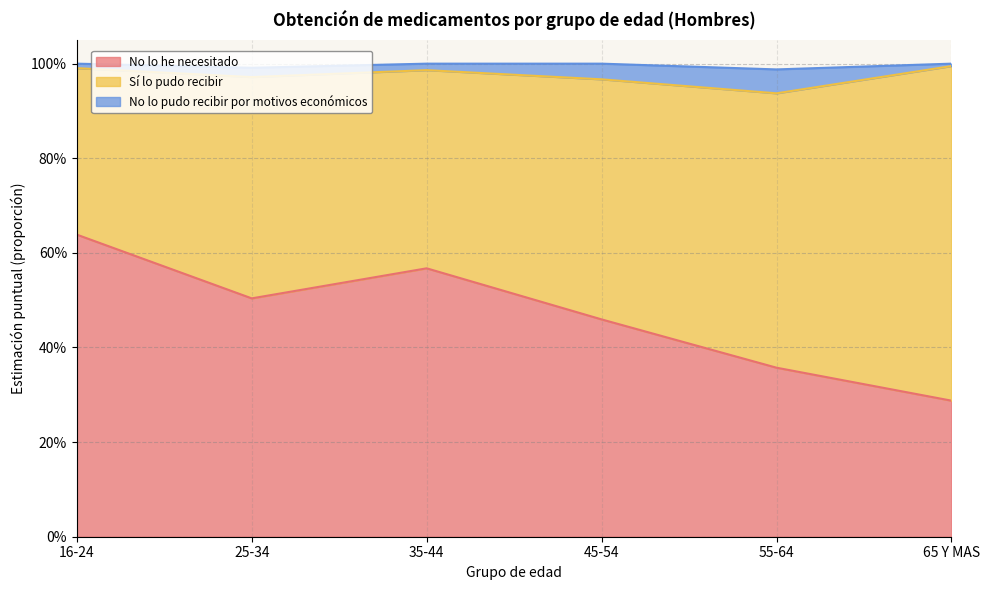

Does the chart have visible grid lines?

Yes